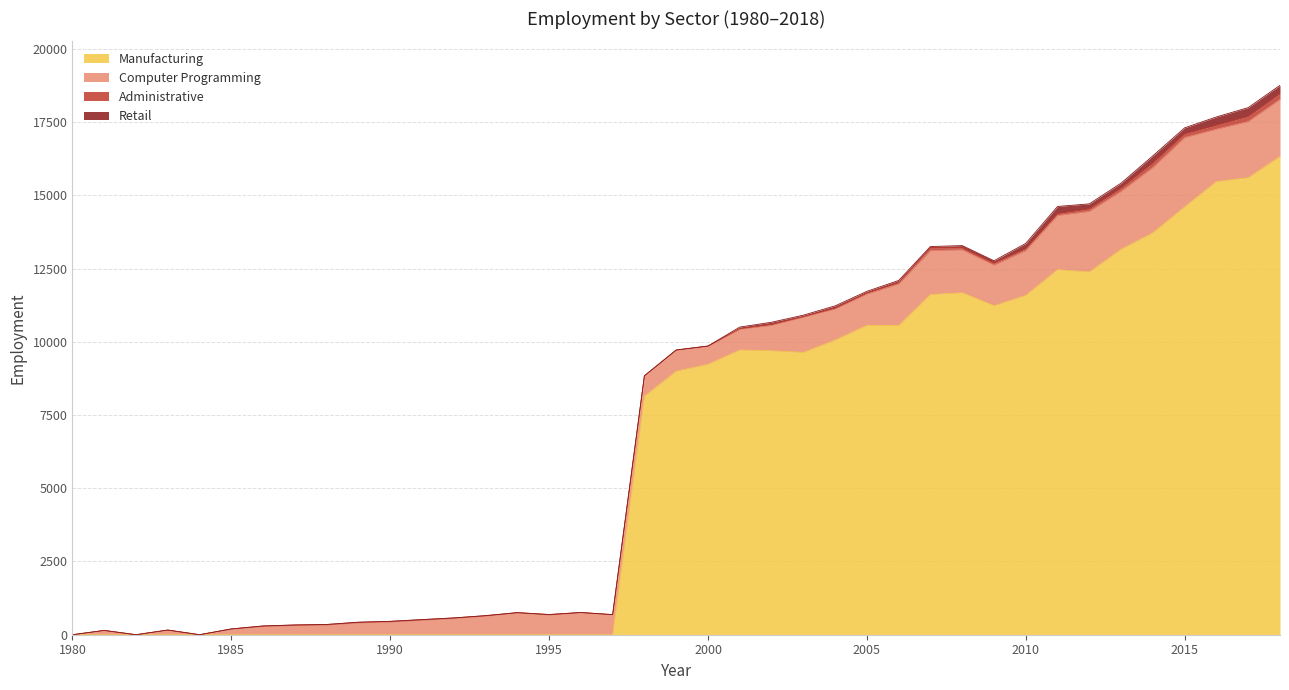

What is the sum of all Manufacturing values?

246413